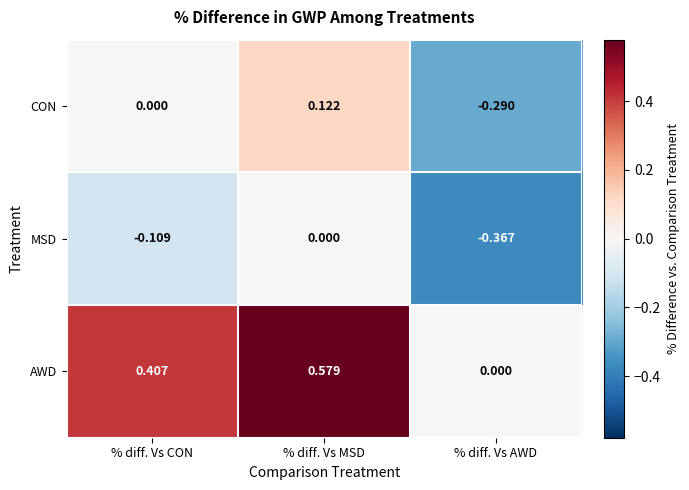

At which category does the chart reach its minimum across all series?

% diff. Vs AWD